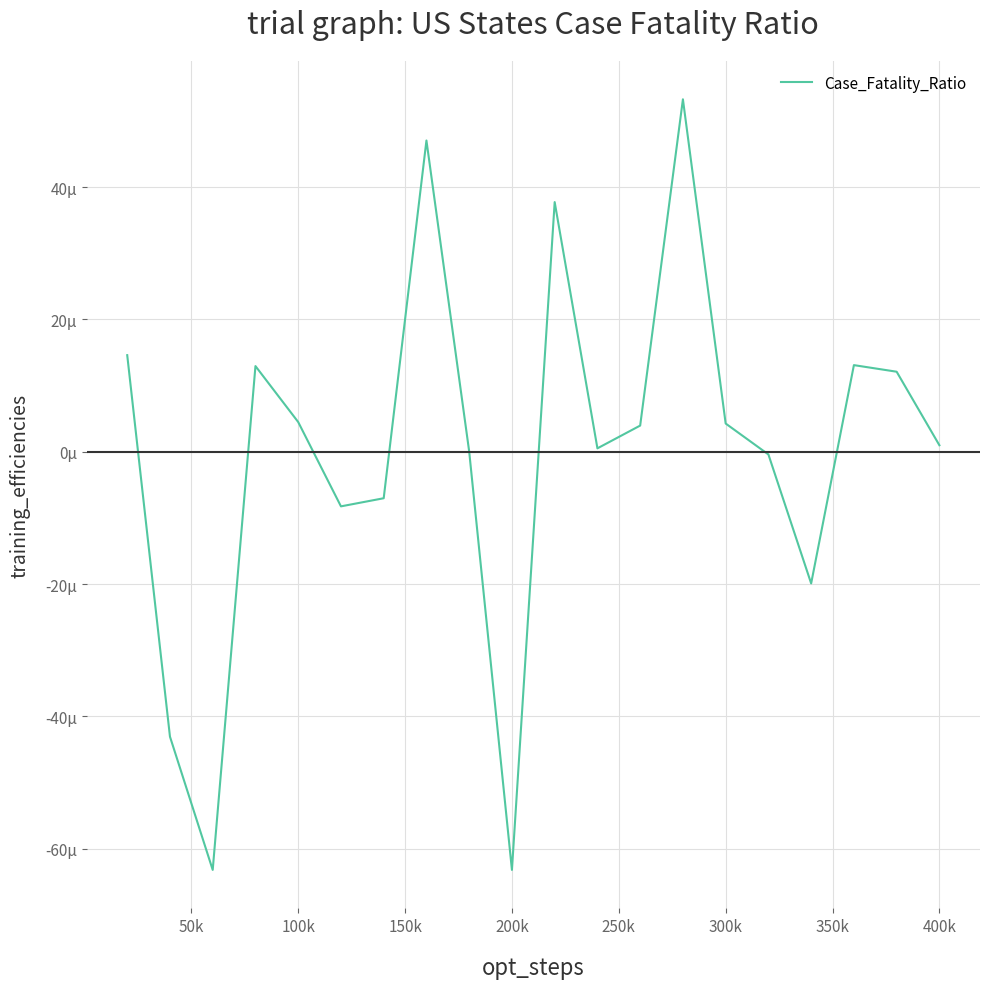

Does the chart display data point markers on the line(s)?

No